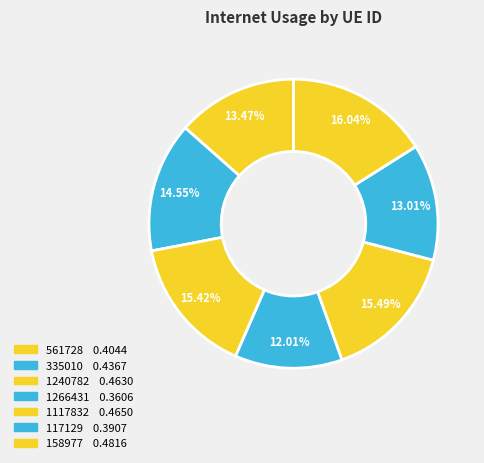

How many slices are in this pie chart?

7